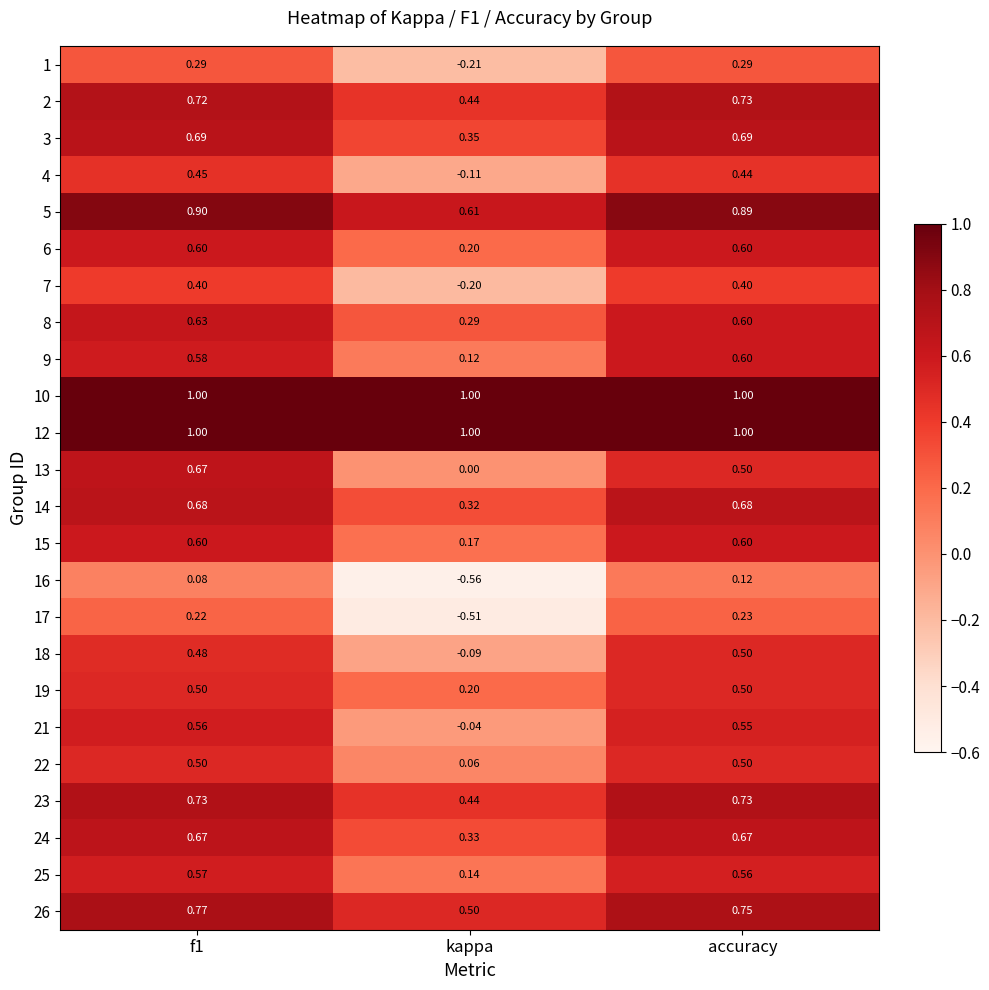

Is the value of 9 at kappa greater than the value of 25 at f1?

No